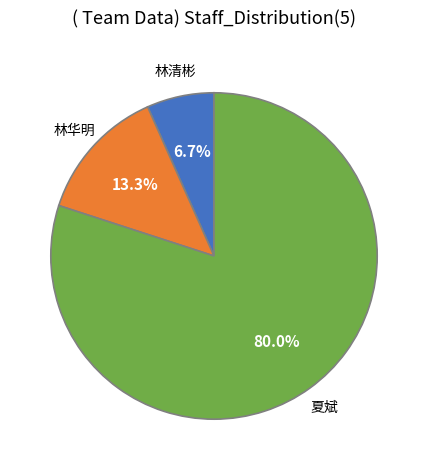

To the nearest percent, what percentage of the pie is 林清彬?

7%